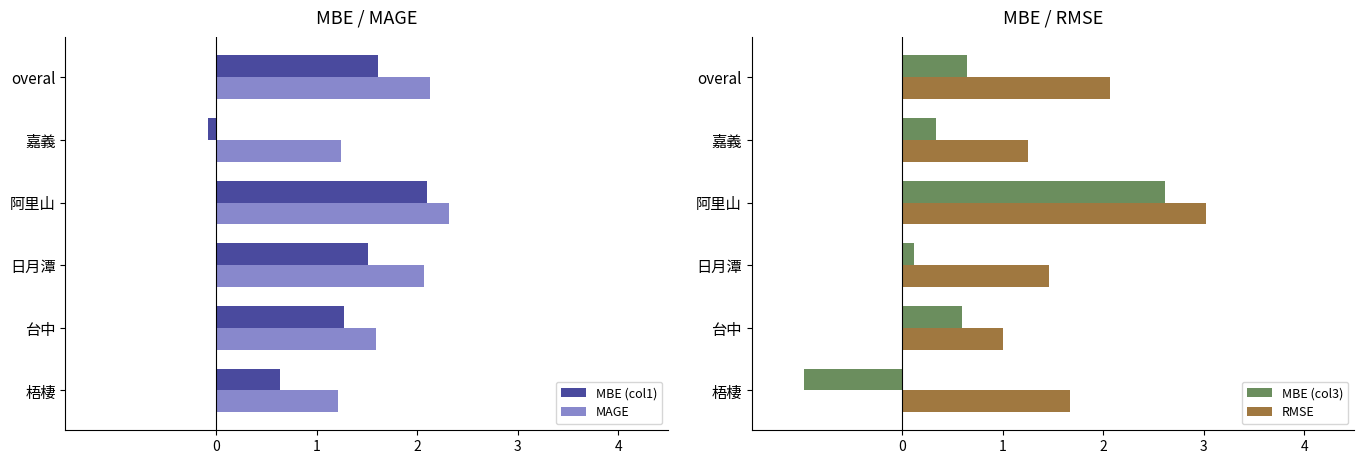

Is the value of RMSE at overal greater than the value of MBE (col3) at 阿里山?

No